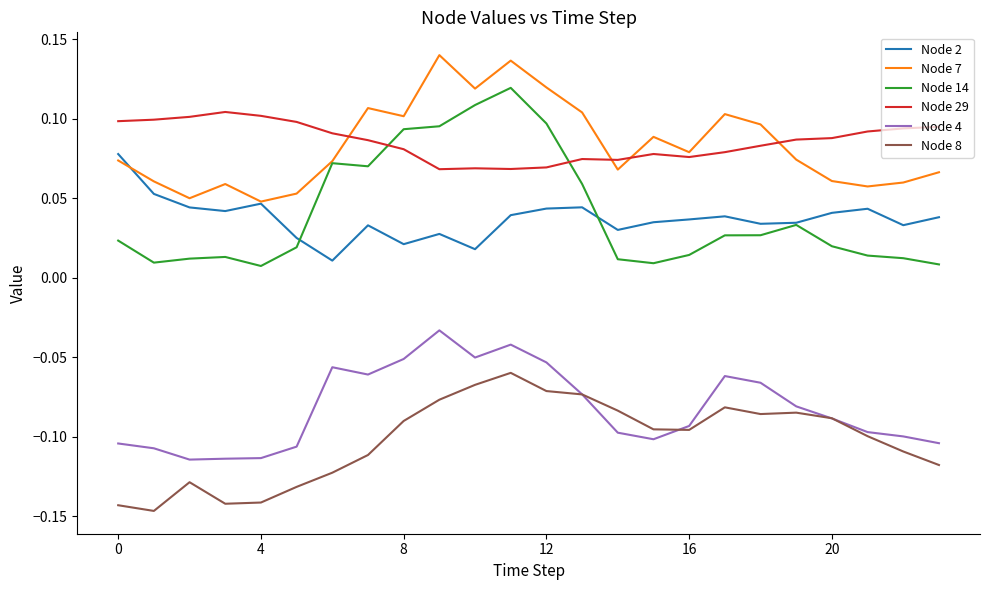

List the series in order of their peak value, highest first.

Node 7, Node 14, Node 29, Node 2, Node 4, Node 8